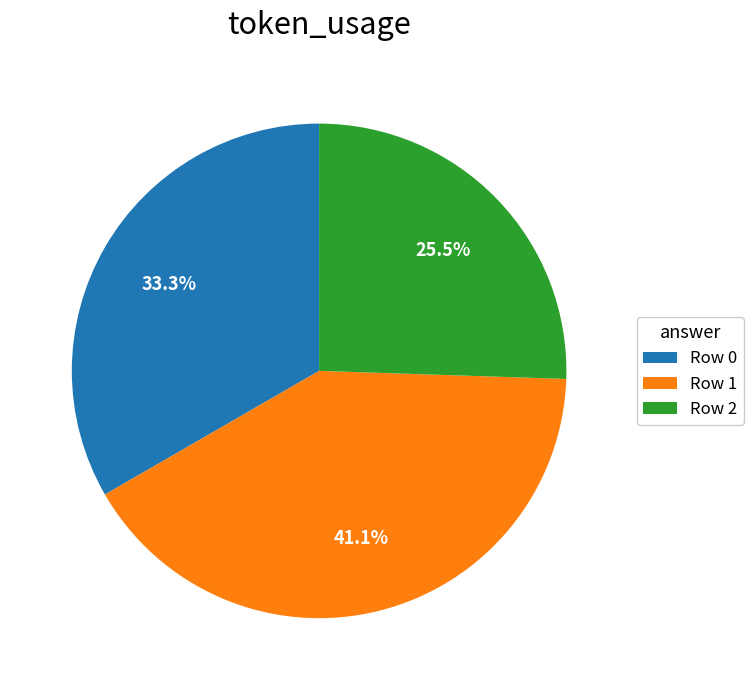

Which slice is the largest?

Row 1